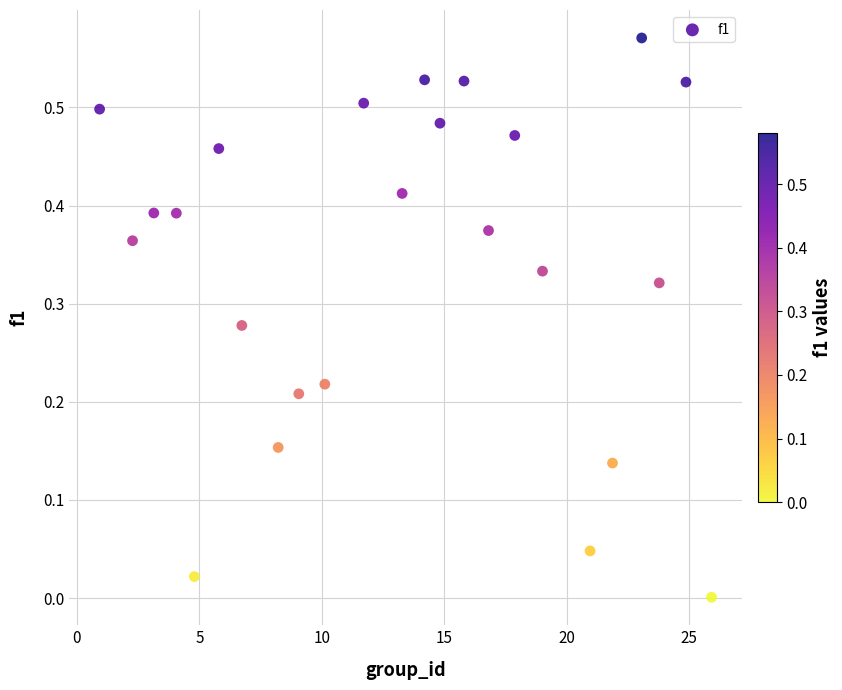

What is the range of X values (max minus min)?

25.0